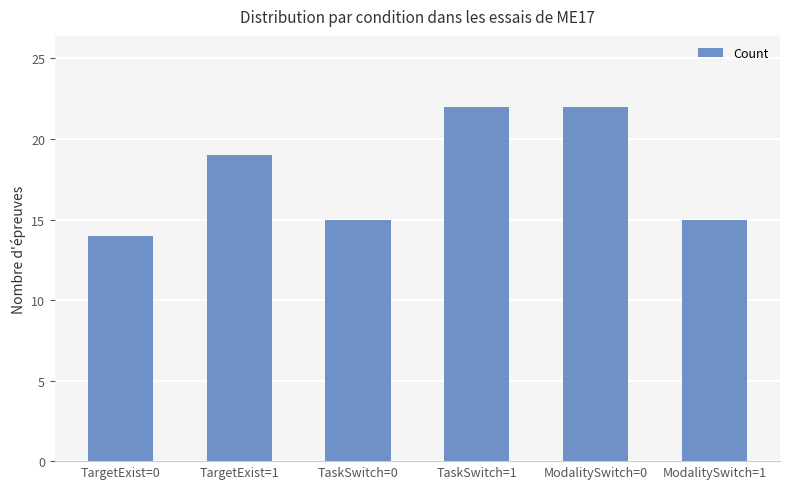

Reading left to right, transcribe all the data shown in this chart.

14	19	15	22	22	15